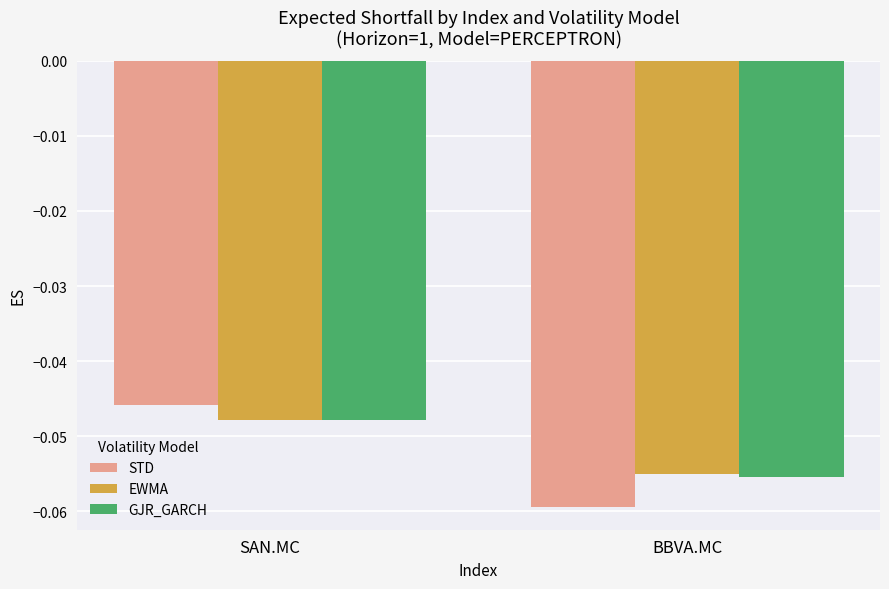

Is the value of GJR_GARCH at SAN.MC greater than the value of STD at SAN.MC?

No